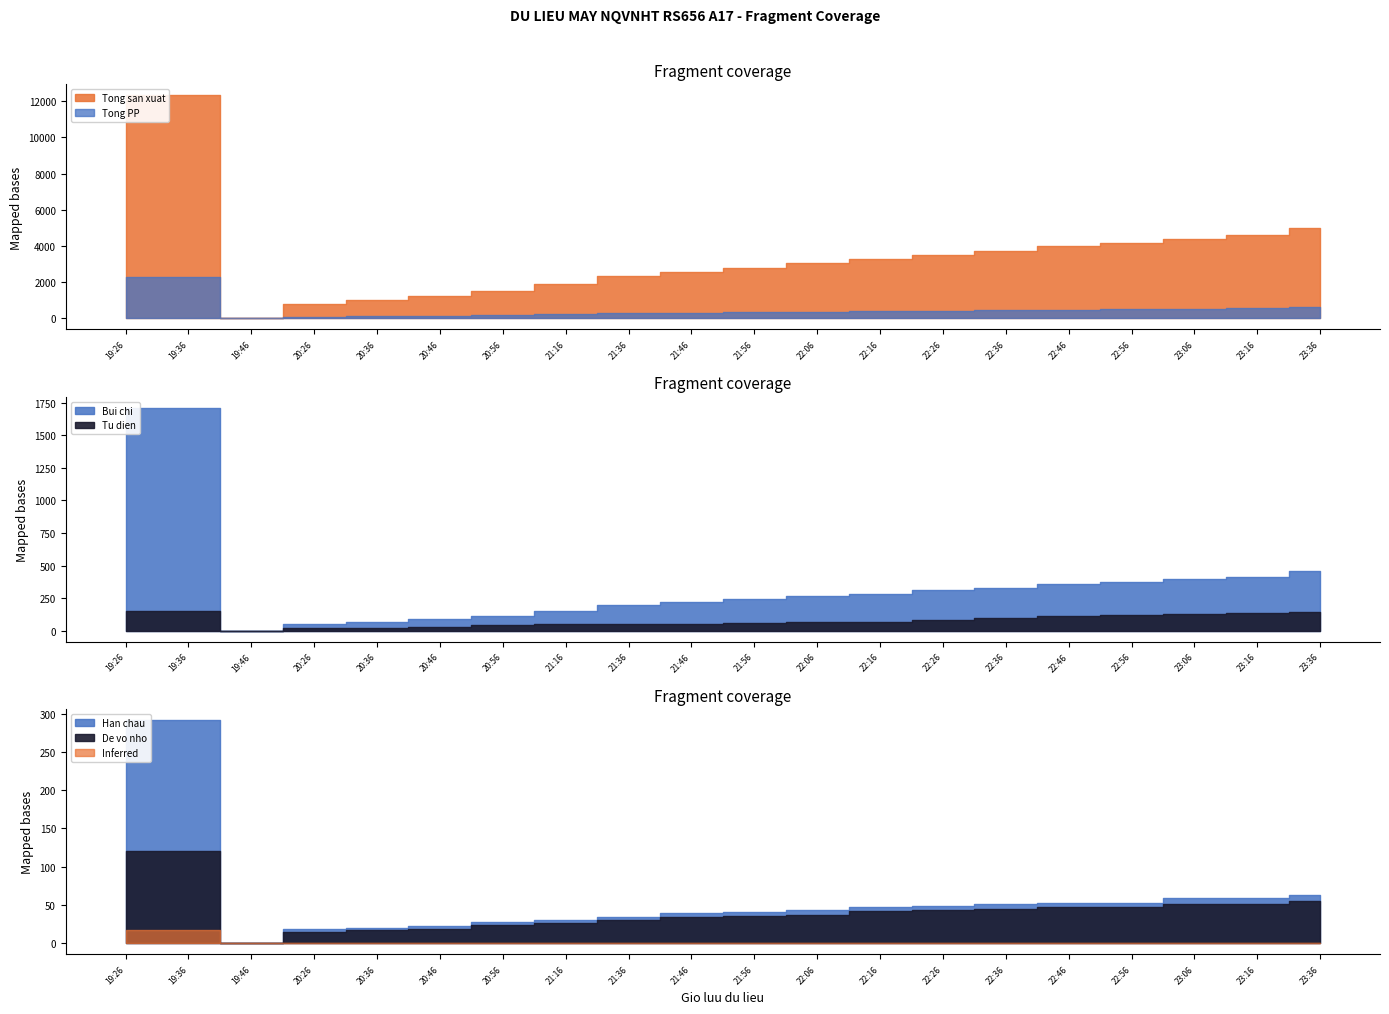

The Tong san xuat series shows 1487 at 21:46. True or false?

False